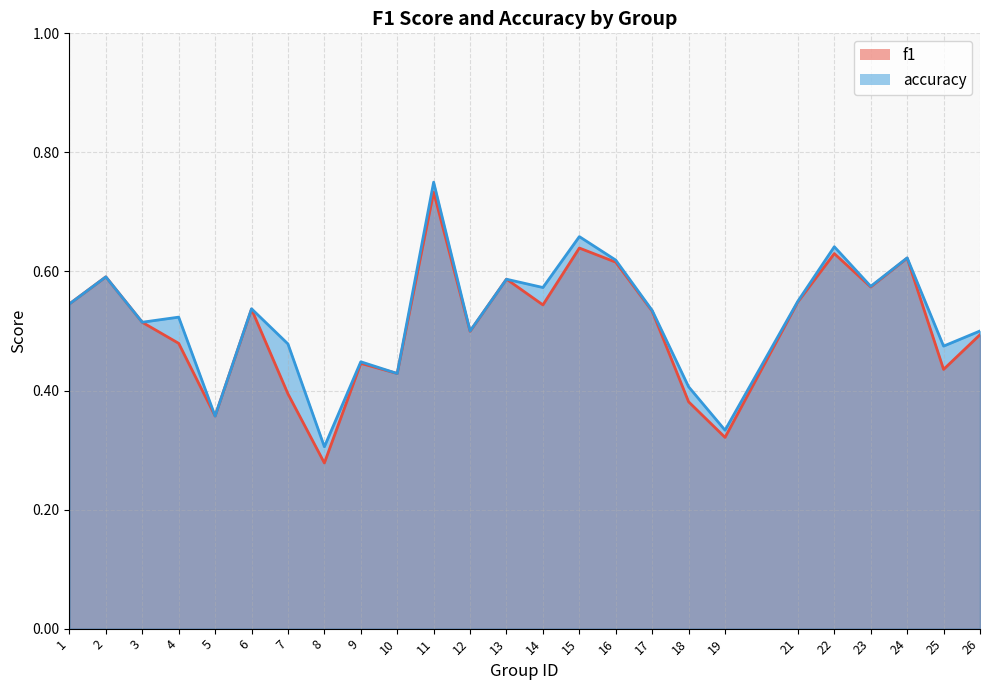

What is the sum of all accuracy values?

13.1